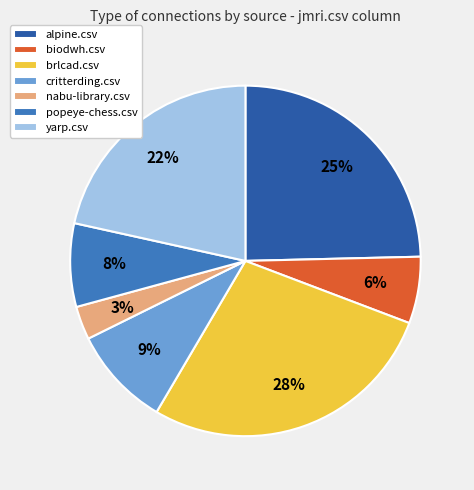

To the nearest percent, what is the average slice percentage?

14%